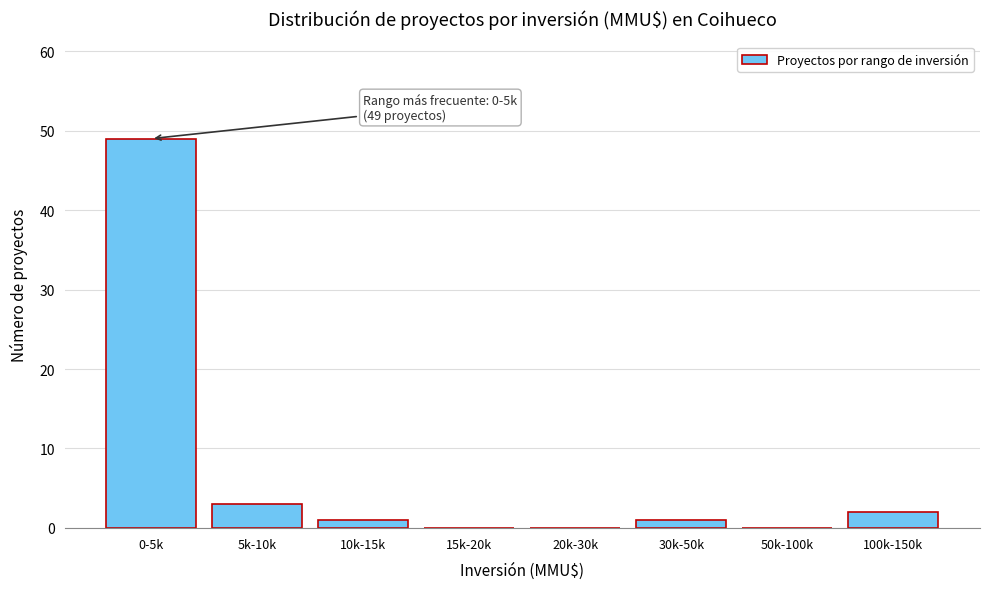

Reading left to right, transcribe all the data shown in this chart.

0-5k=49	5k-10k=3	10k-15k=1	15k-20k=0	20k-30k=0	30k-50k=1	50k-100k=0	100k-150k=2